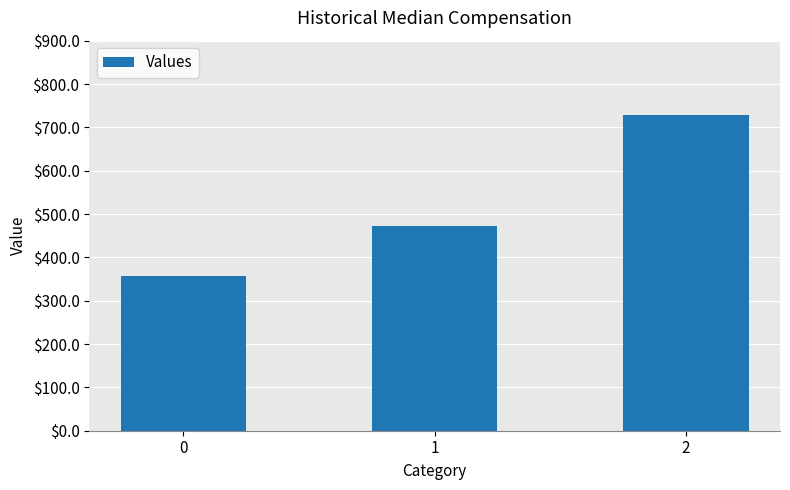

What is the maximum value shown in the chart?

728.6